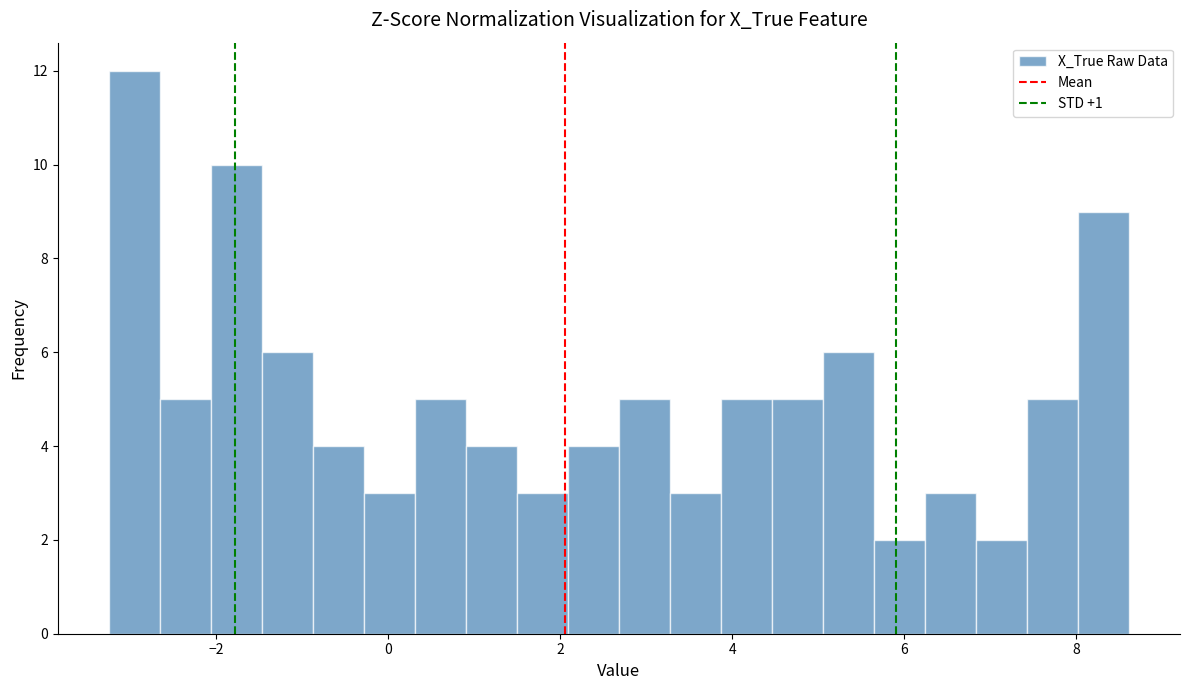

Around what value on the x-axis is the tallest bar? Give the approximate position of its centre, as read against the axis.

-3.0